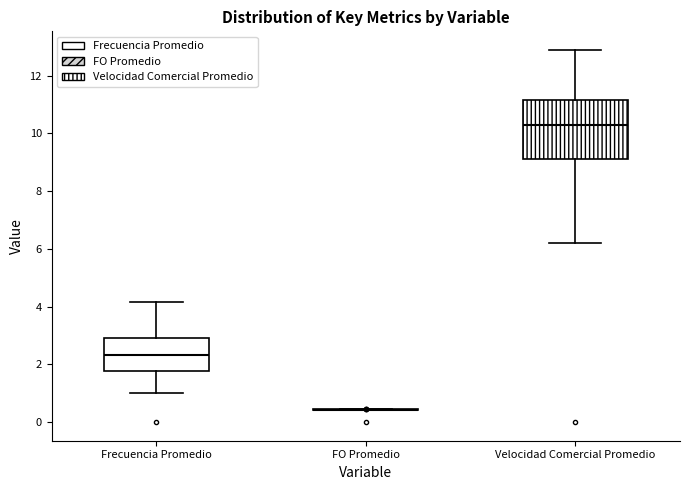

Comparing the boxes themselves (not the whiskers), which one is the tallest?

Velocidad Comercial Promedio